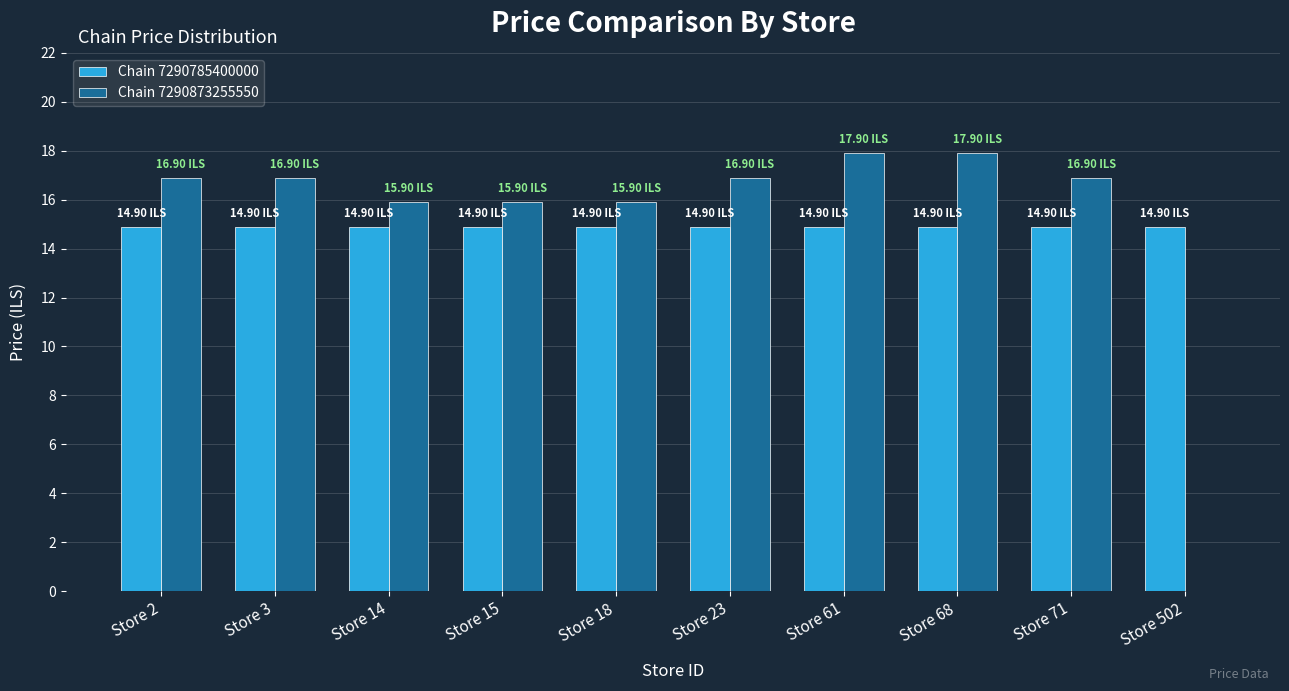

How many groups of bars are there?

10